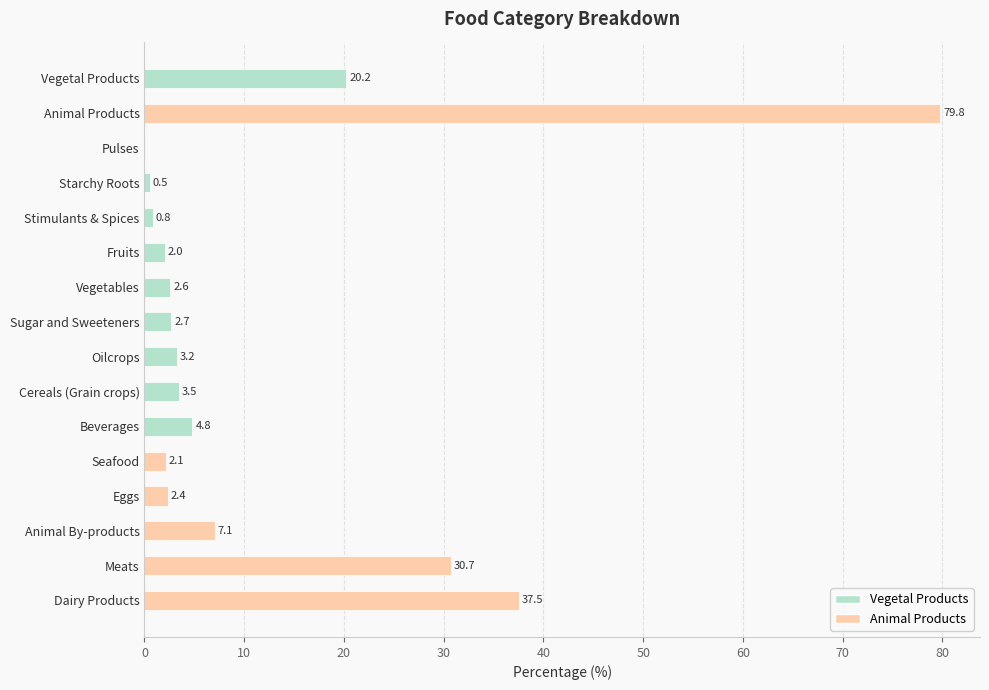

What is the sum of all Vegetal Products values?

40.4